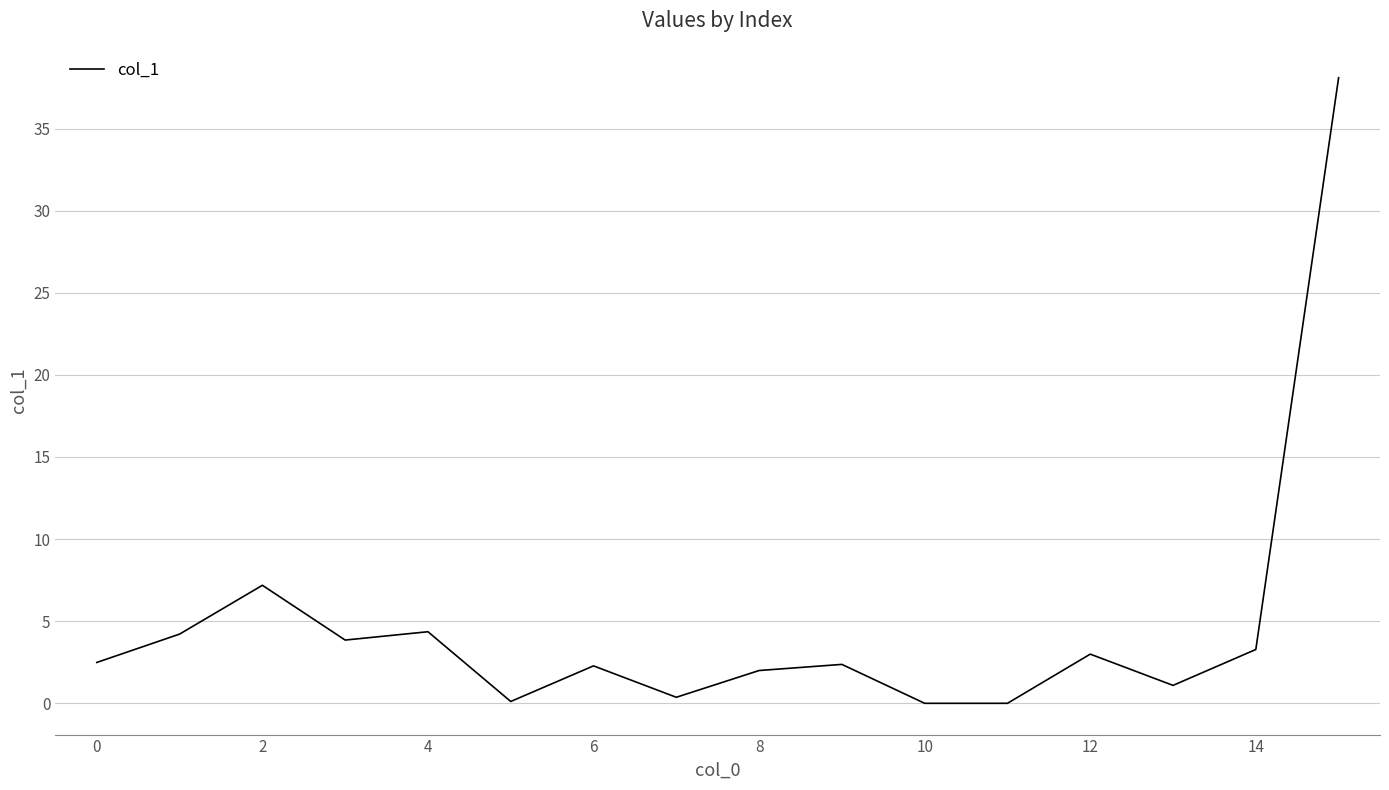

What is the maximum value shown in the chart?

38.1